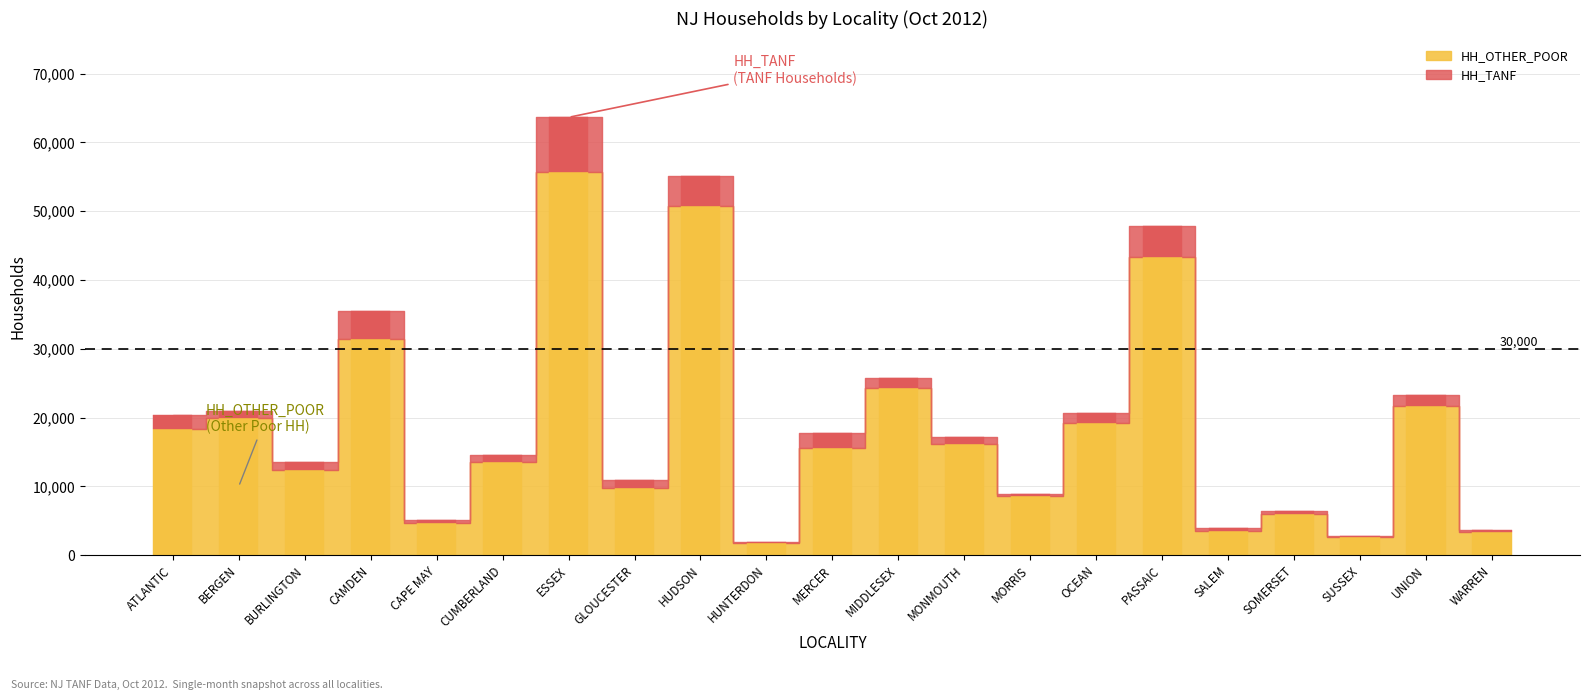

What is the label of the 9th bar from the right?

MONMOUTH